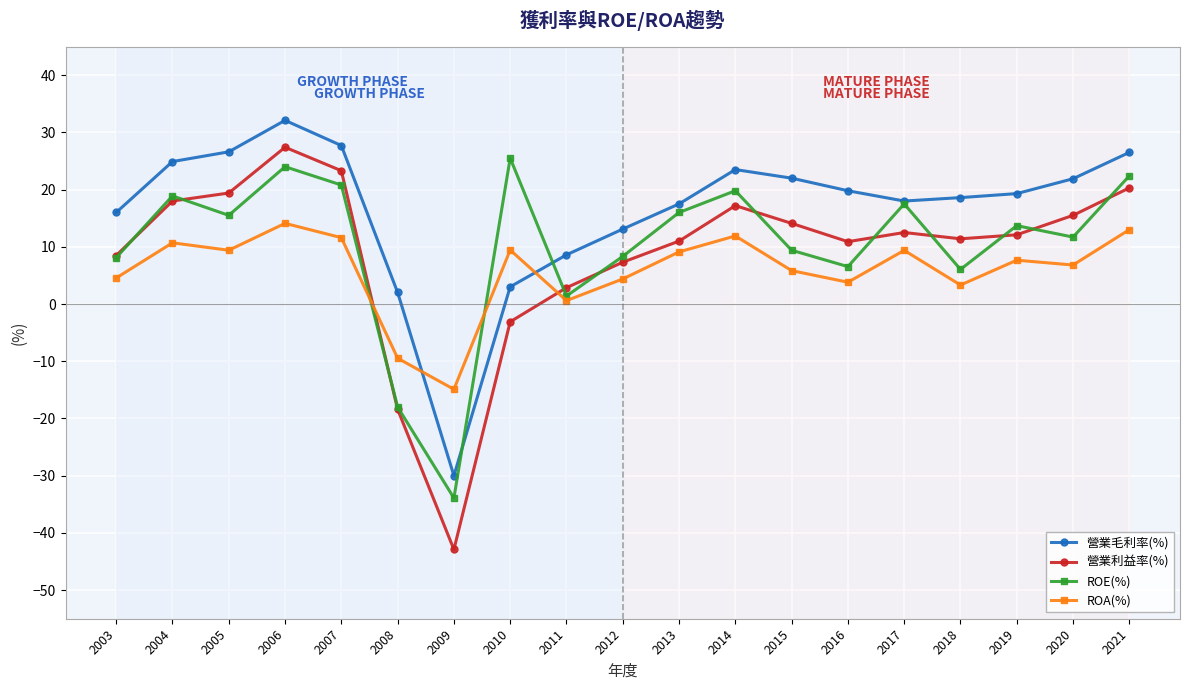

Which series ends up on top after the final intersection of 營業利益率(%) and ROA(%)?

營業利益率(%)